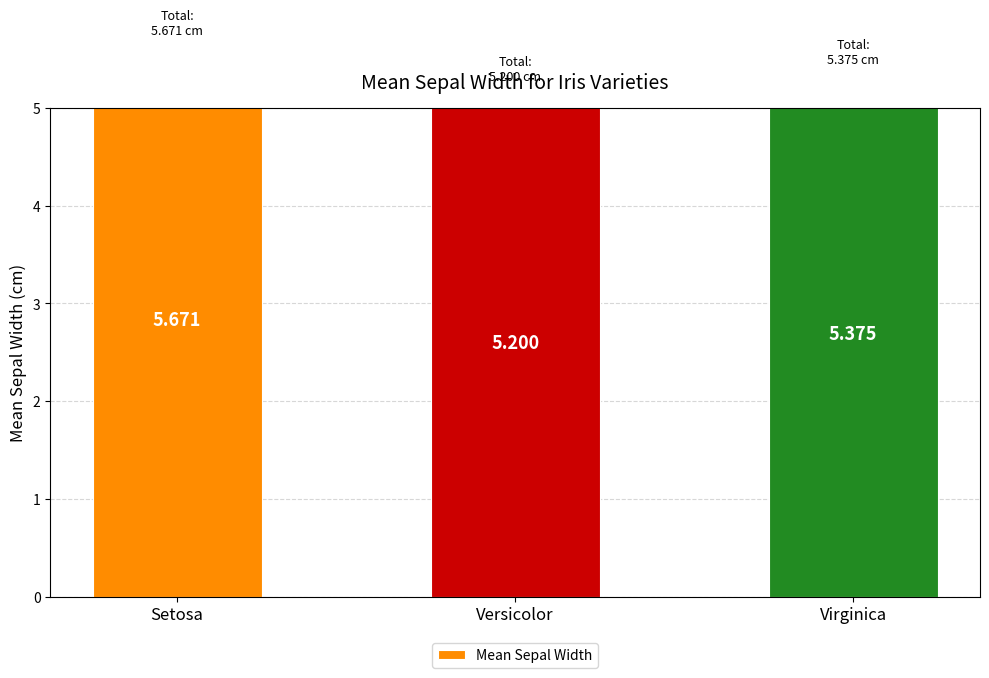

How many series are shown in this chart?

1